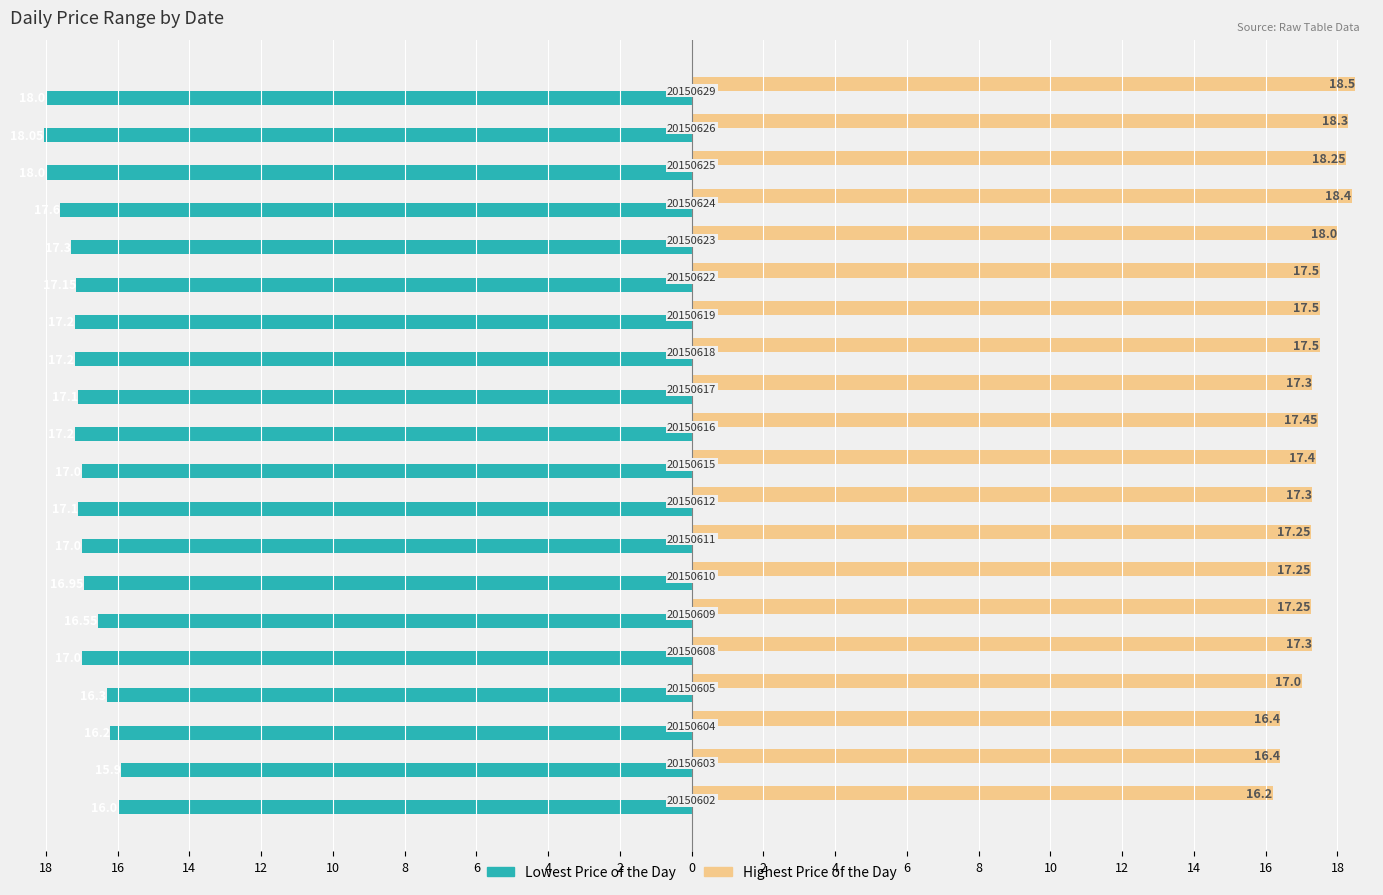

Reading right to left, list all the values displayed in this chart.

Lowest Price of the Day: -18.0	-18.1	-18.0	-17.6	-17.3	-17.1	-17.2	-17.2	-17.1	-17.2	-17.0	-17.1	-17.0	-16.9	-16.6	-17.0	-16.3	-16.2	-15.9	-16.0
Highest Price of the Day: 18.5	18.3	18.2	18.4	18.0	17.5	17.5	17.5	17.3	17.4	17.4	17.3	17.2	17.2	17.2	17.3	17.0	16.4	16.4	16.2